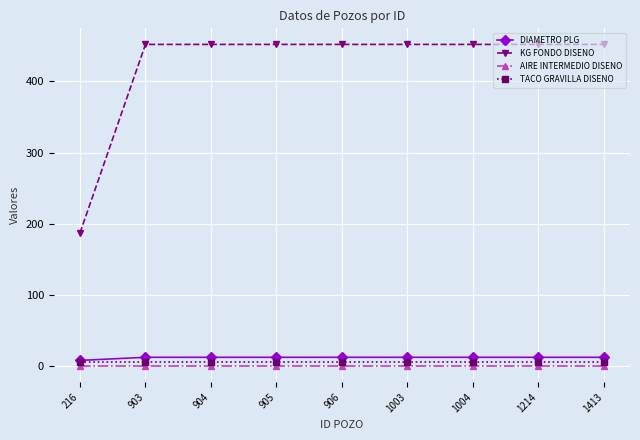

Which series has the largest range (max minus min)?

KG FONDO DISENO